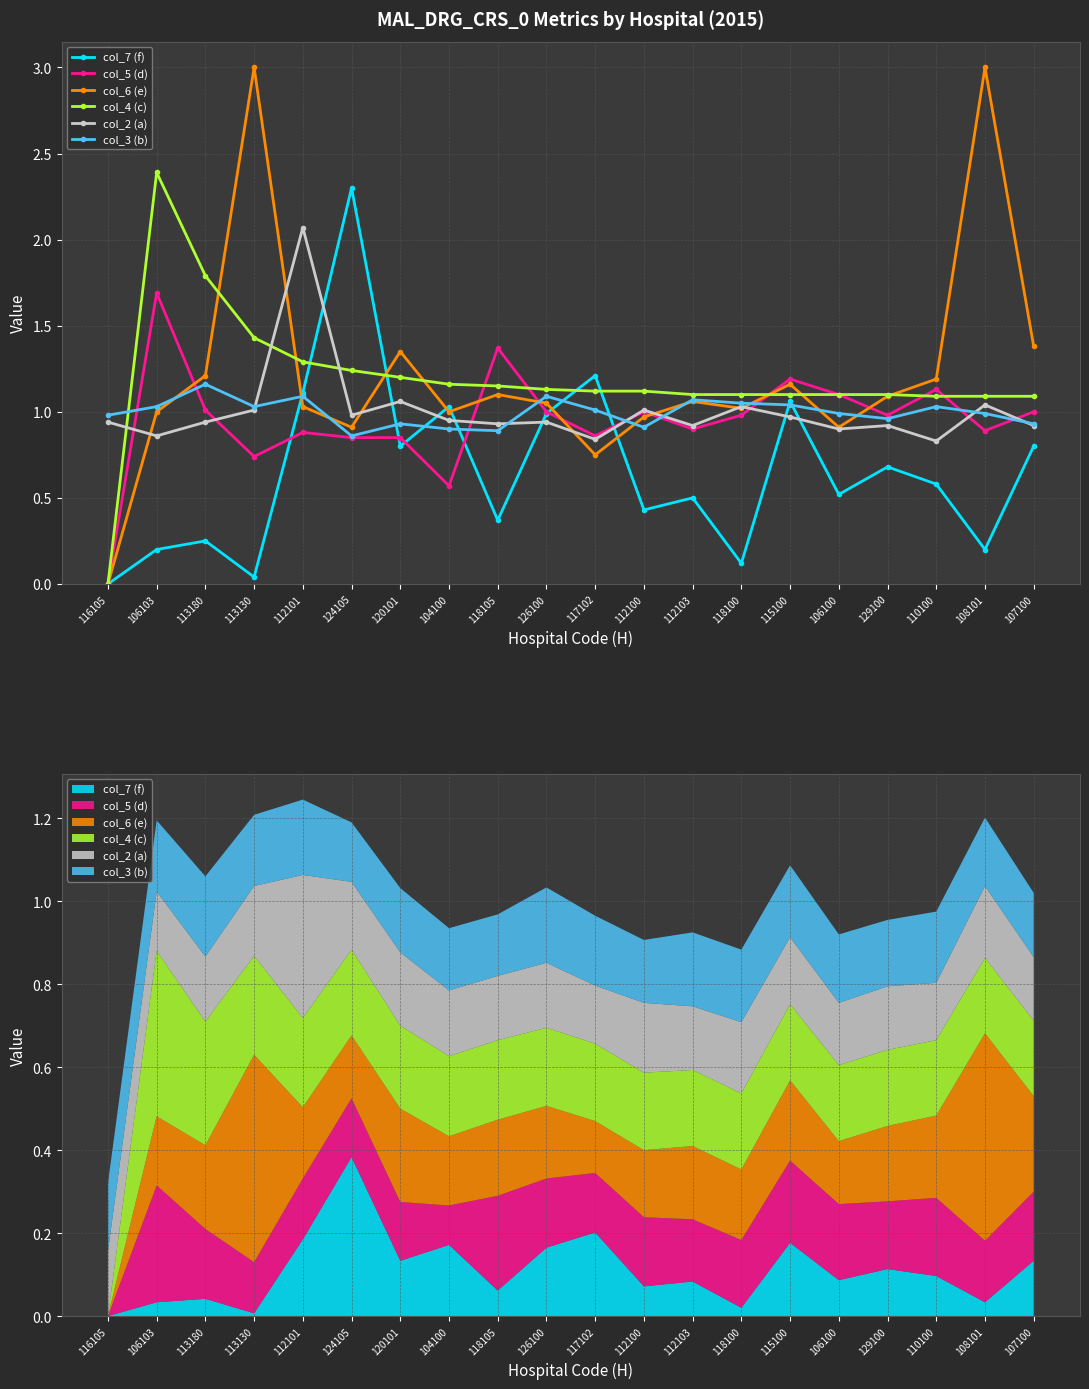

What is the maximum value for col_7 (f)?

2.3